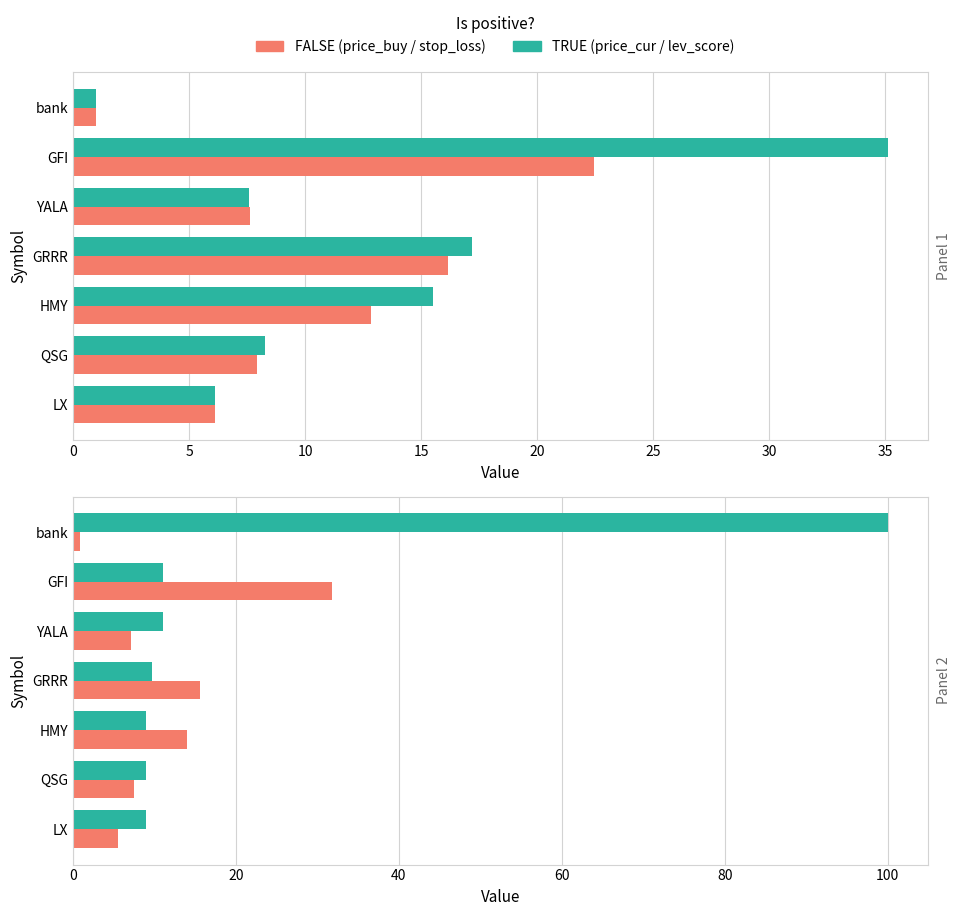

What is the value of the stop_loss bar at the 4th from the left?

15.6